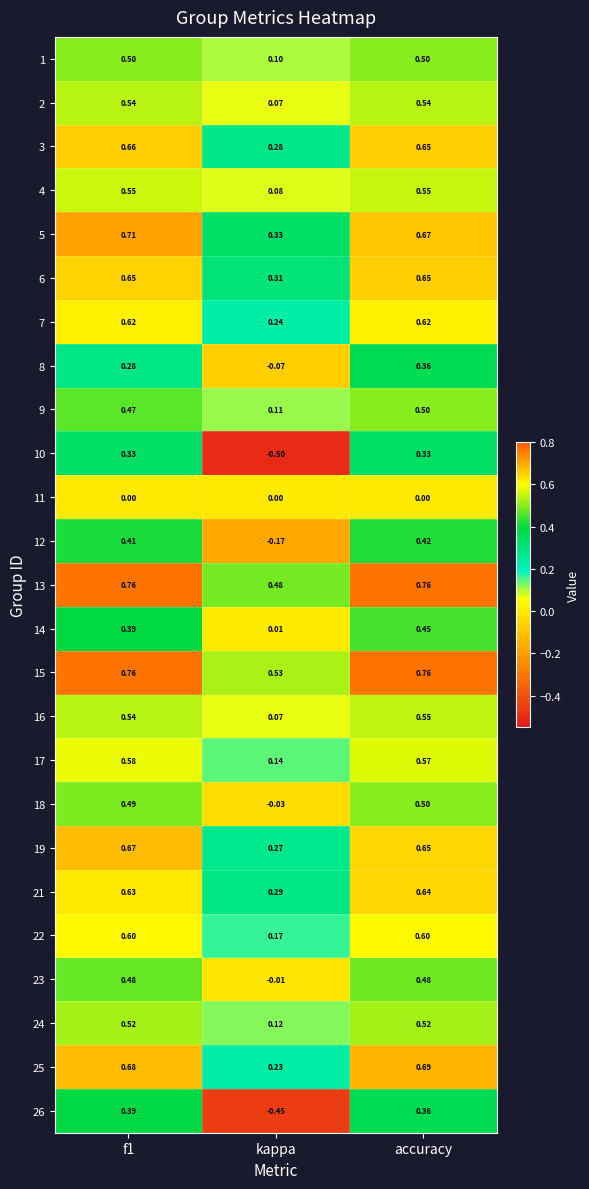

At which label is 3 closest to 0?

kappa